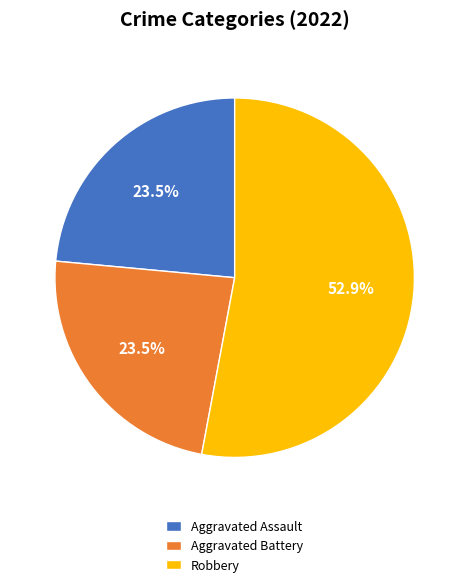

What is the majority slice?

Robbery